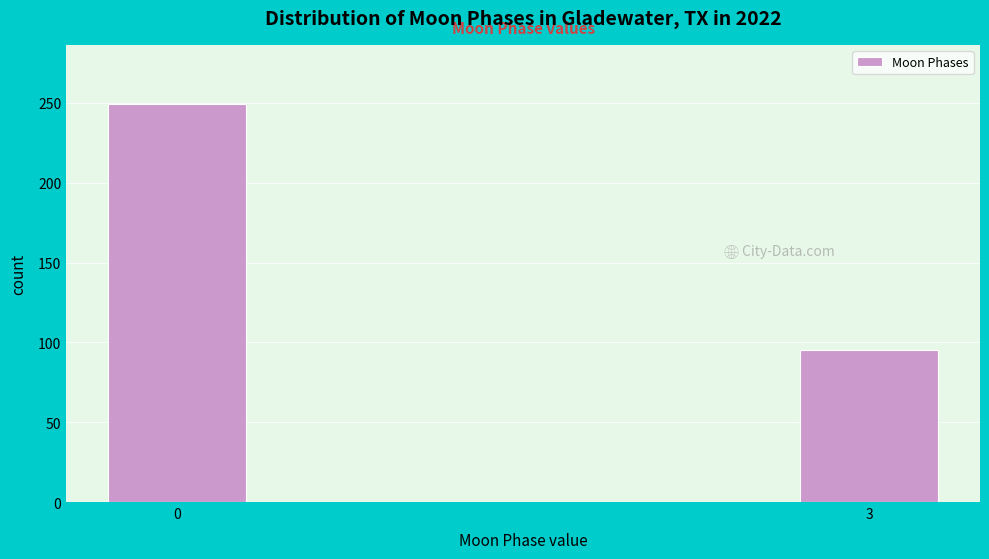

Reading left to right, what are all the values shown in this chart?

249	95